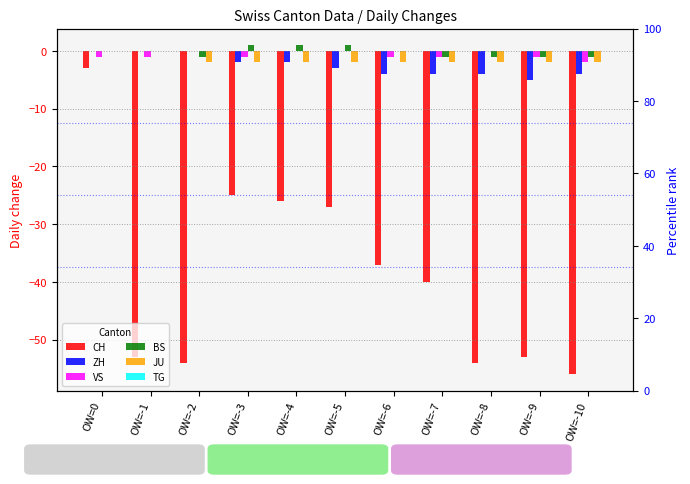

What is the difference between the maximum and minimum values in the JU series?

2